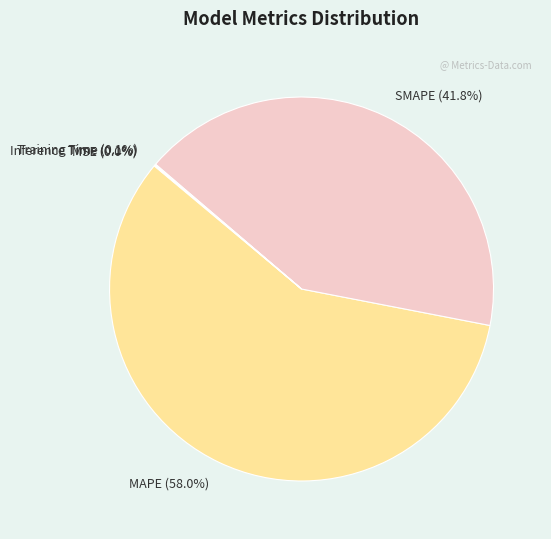

True or false: SMAPE accounts for 27% of the total.

False